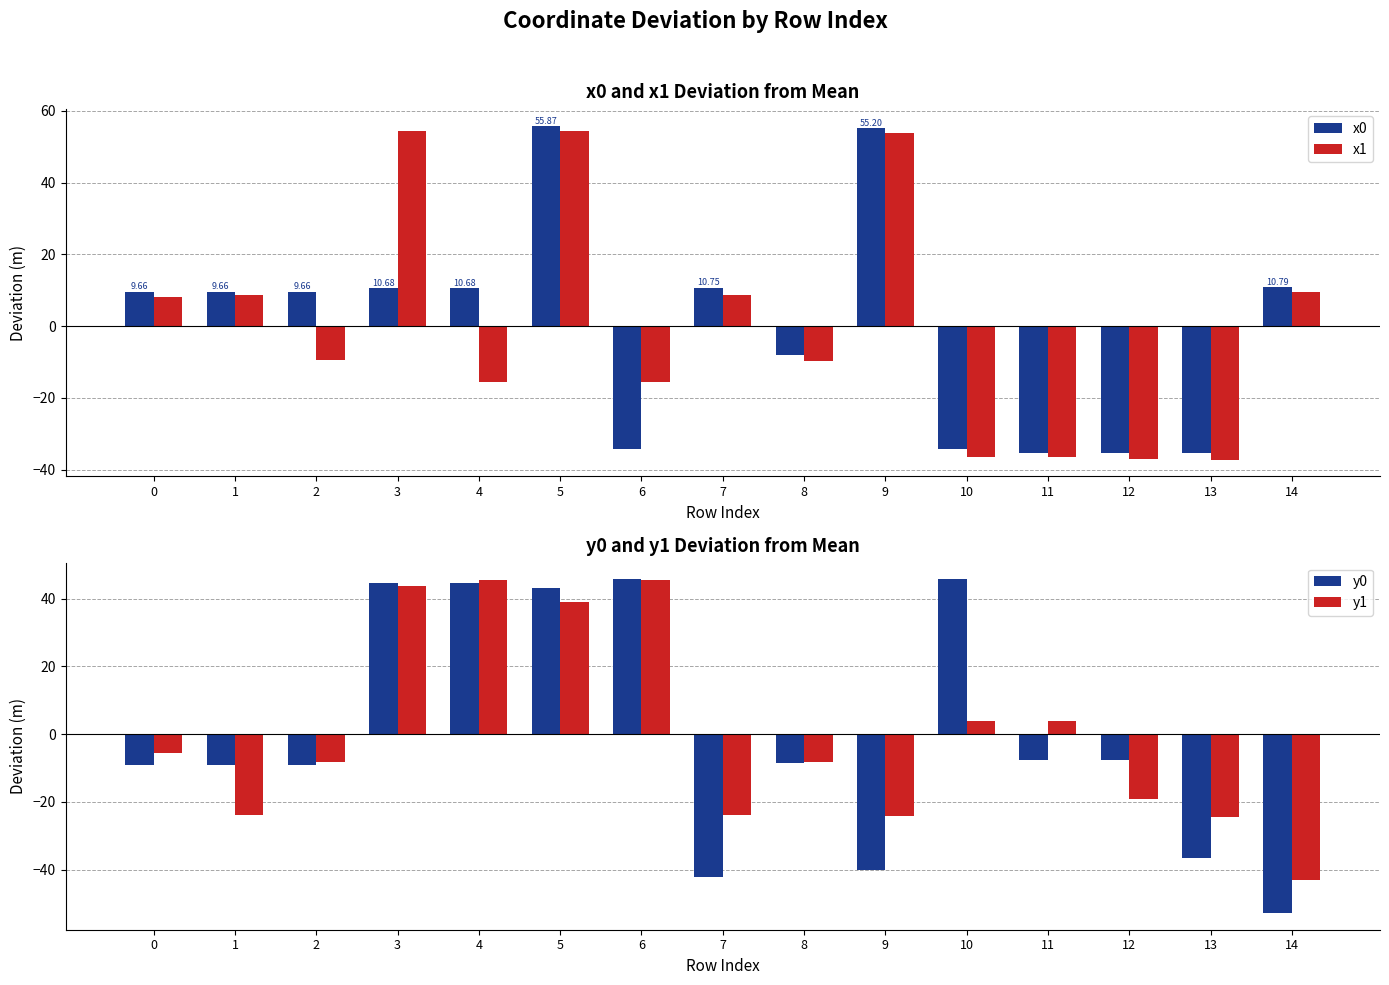

Are the bars grouped side by side (vs. stacked)?

Yes